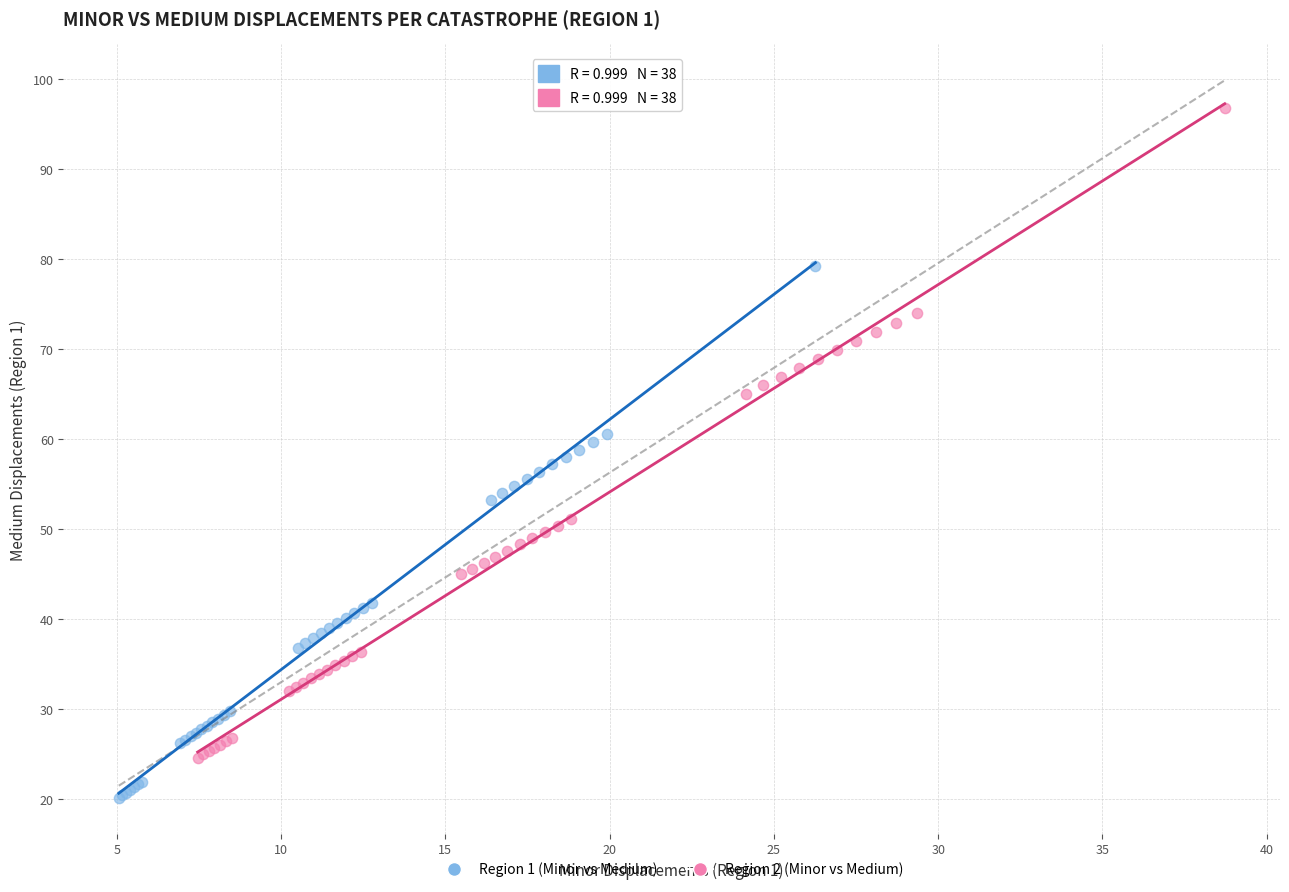

What are all the series names shown in the legend?

Region 1 (Minor vs Medium), Region 2 (Minor vs Medium)